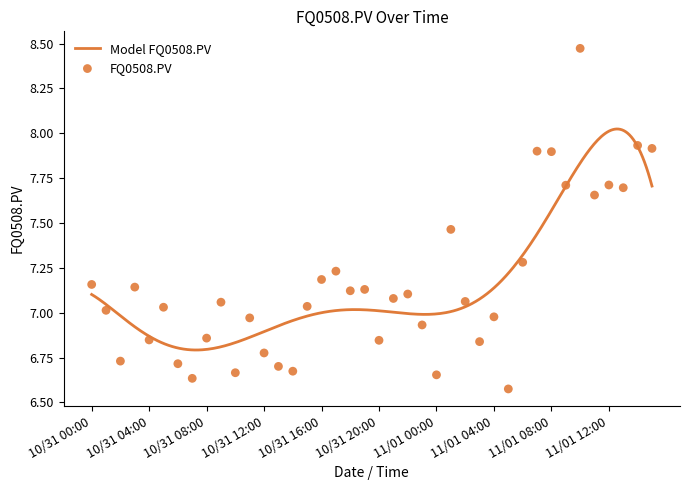

Approximately how many times larger is the value at 10/31 08:00 compared to 10/31 17:00?

0.9